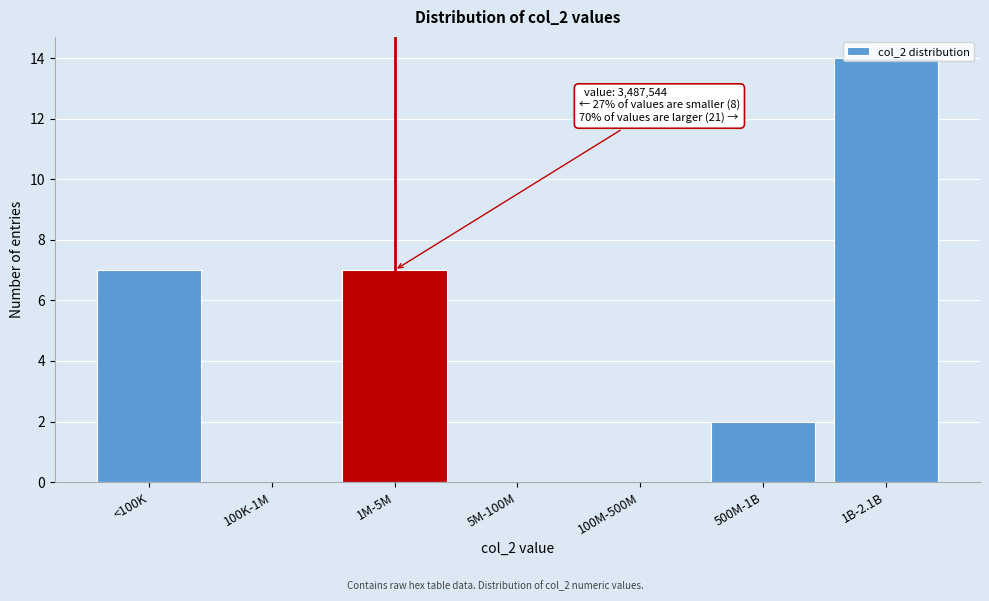

Between 100M-500M and 1B-2.1B, which is larger?

1B-2.1B